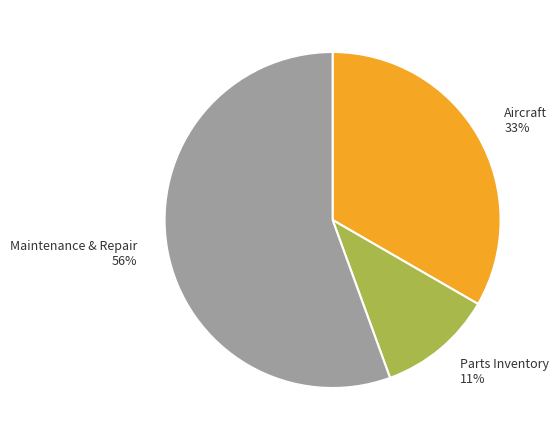

Count the number of slices in the pie.

3